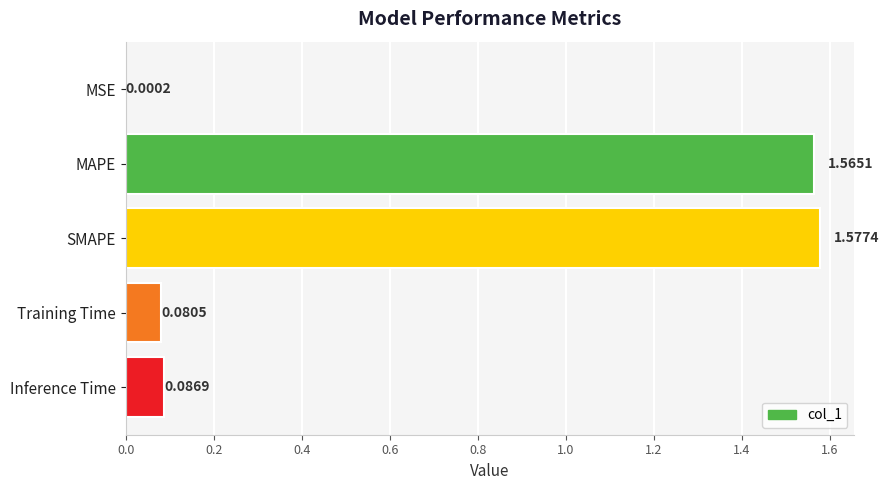

At which label is the value closest to 0?

MSE